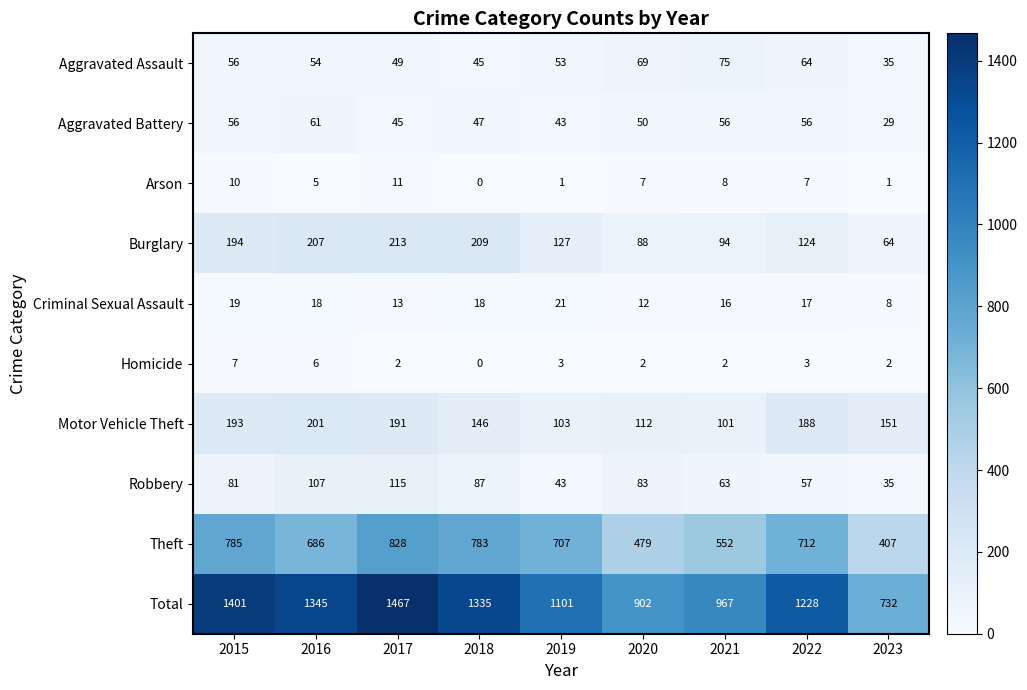

At which category does the chart reach its peak across all series?

2017